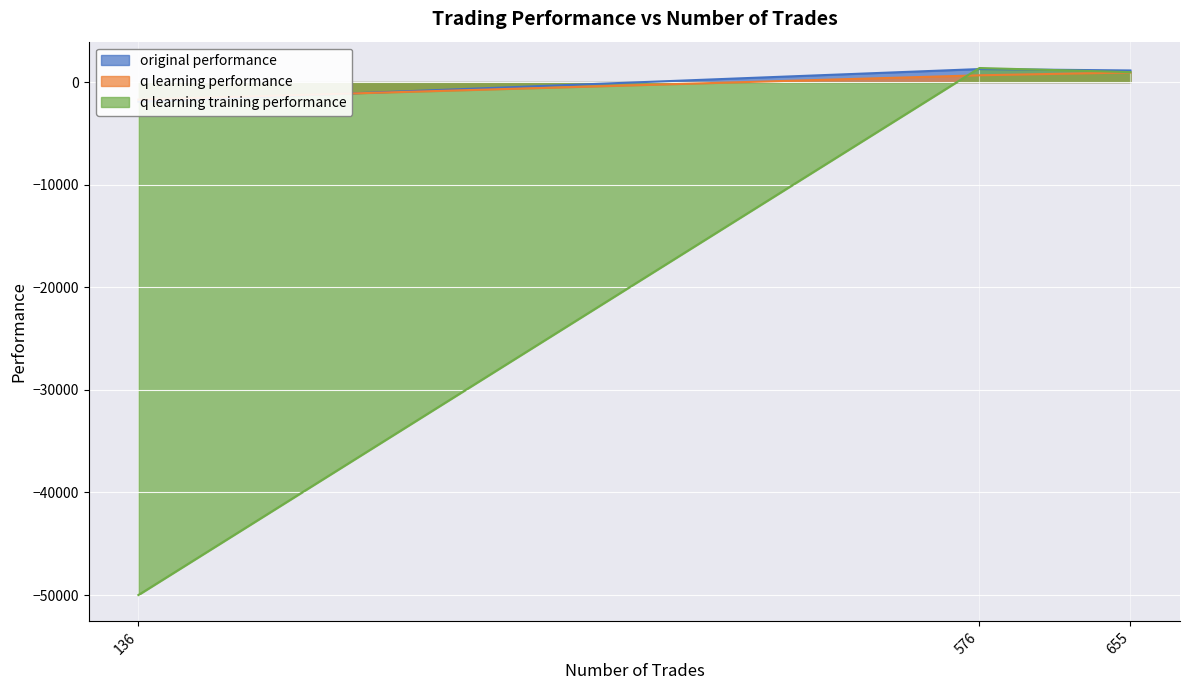

List the labels in order of q learning training performance value, largest first.

576, 655, 136